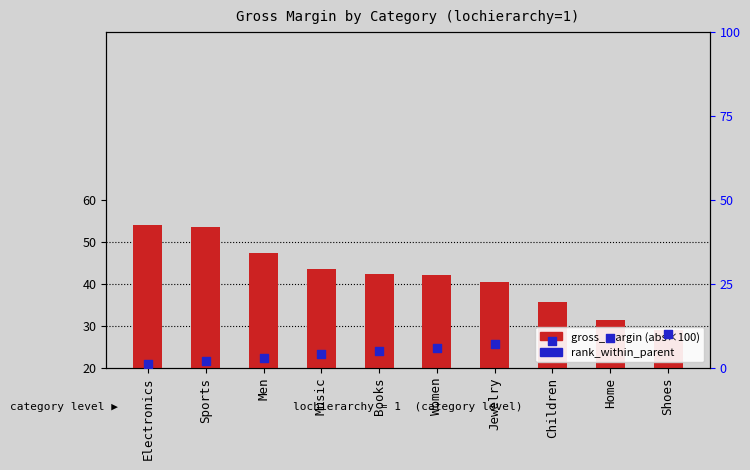

Which series contains the lowest Y value?

rank_within_parent